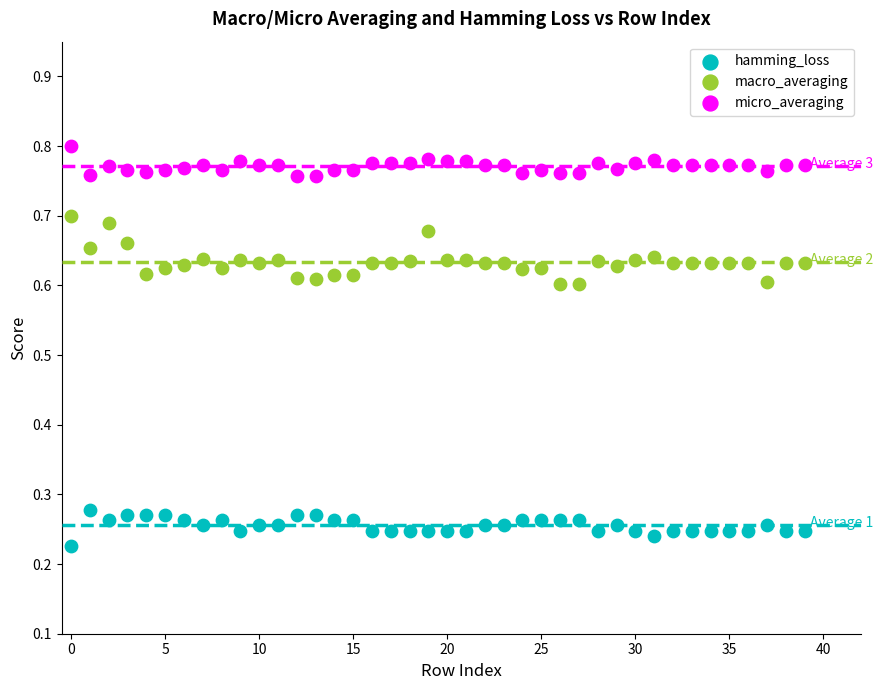

Which series contains the lowest Y value?

hamming_loss